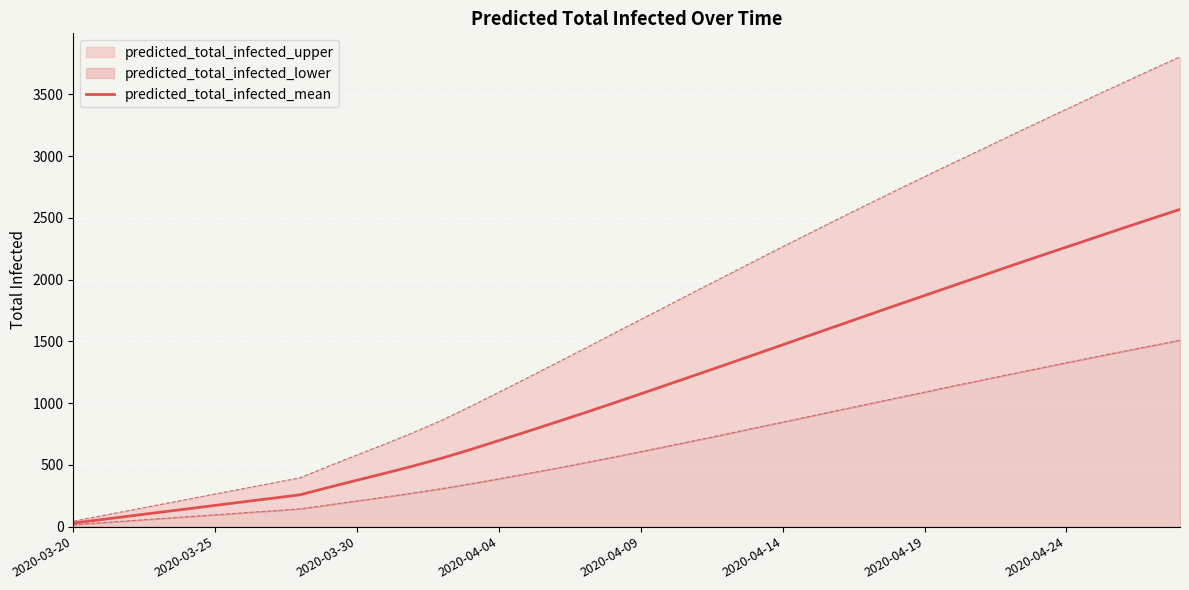

How many values exceed 1075?

19